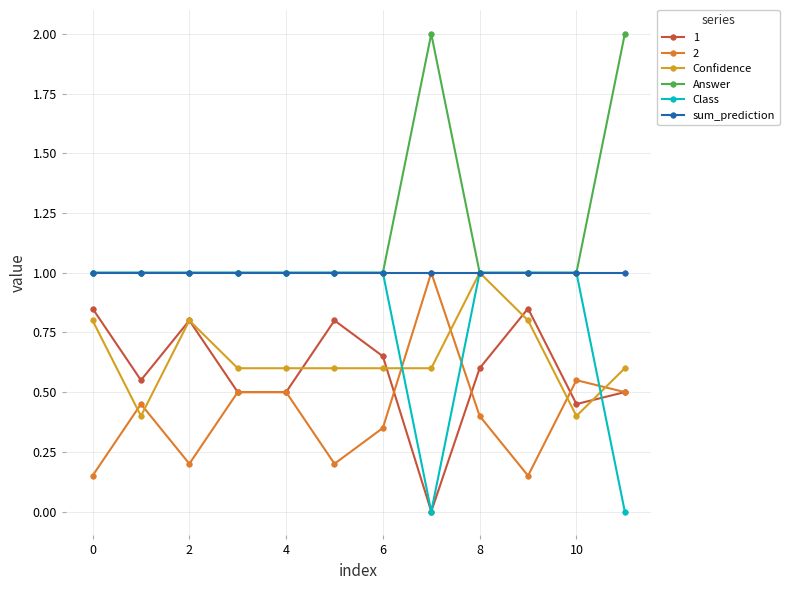

How many lines are shown in the chart?

6